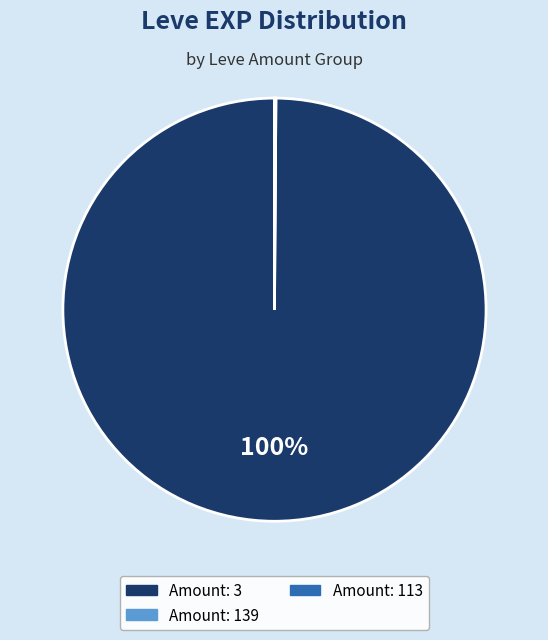

Is there a majority slice in this chart?

Yes